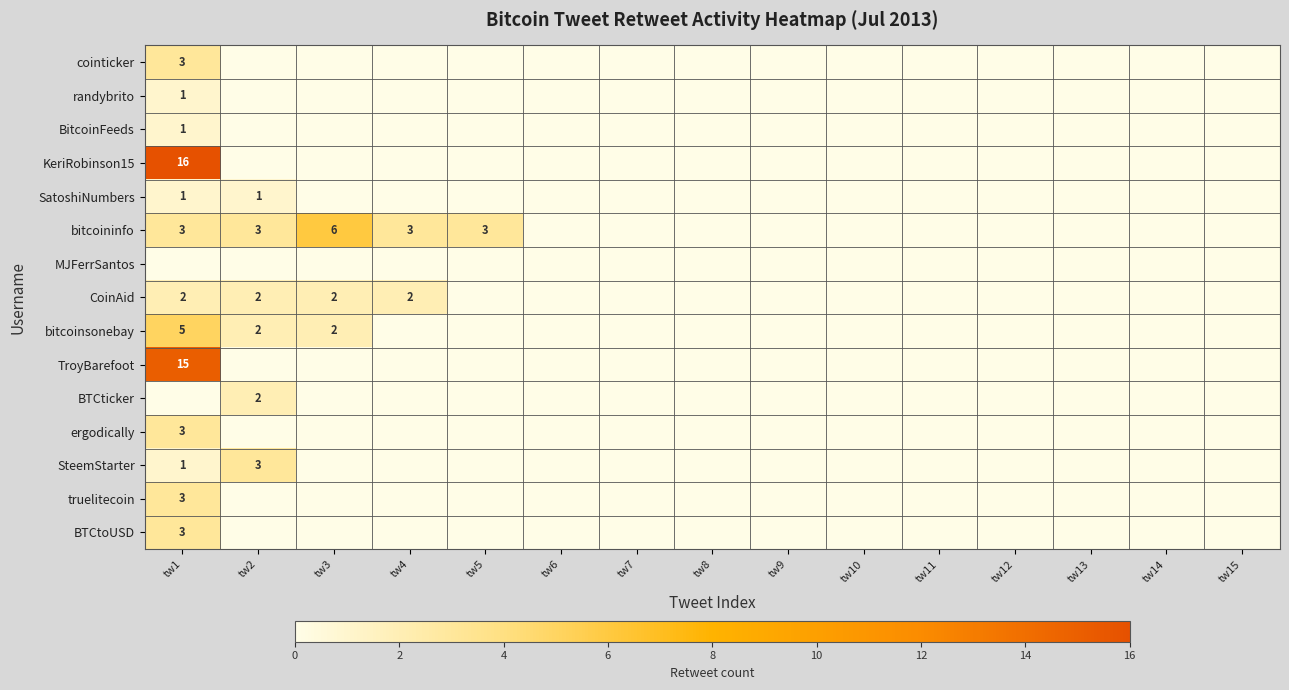

Rank the categories by KeriRobinson15 value from lowest to highest.

tw2, tw3, tw4, tw5, tw6, tw7, tw8, tw9, tw10, tw11, tw12, tw13, tw14, tw15, tw1